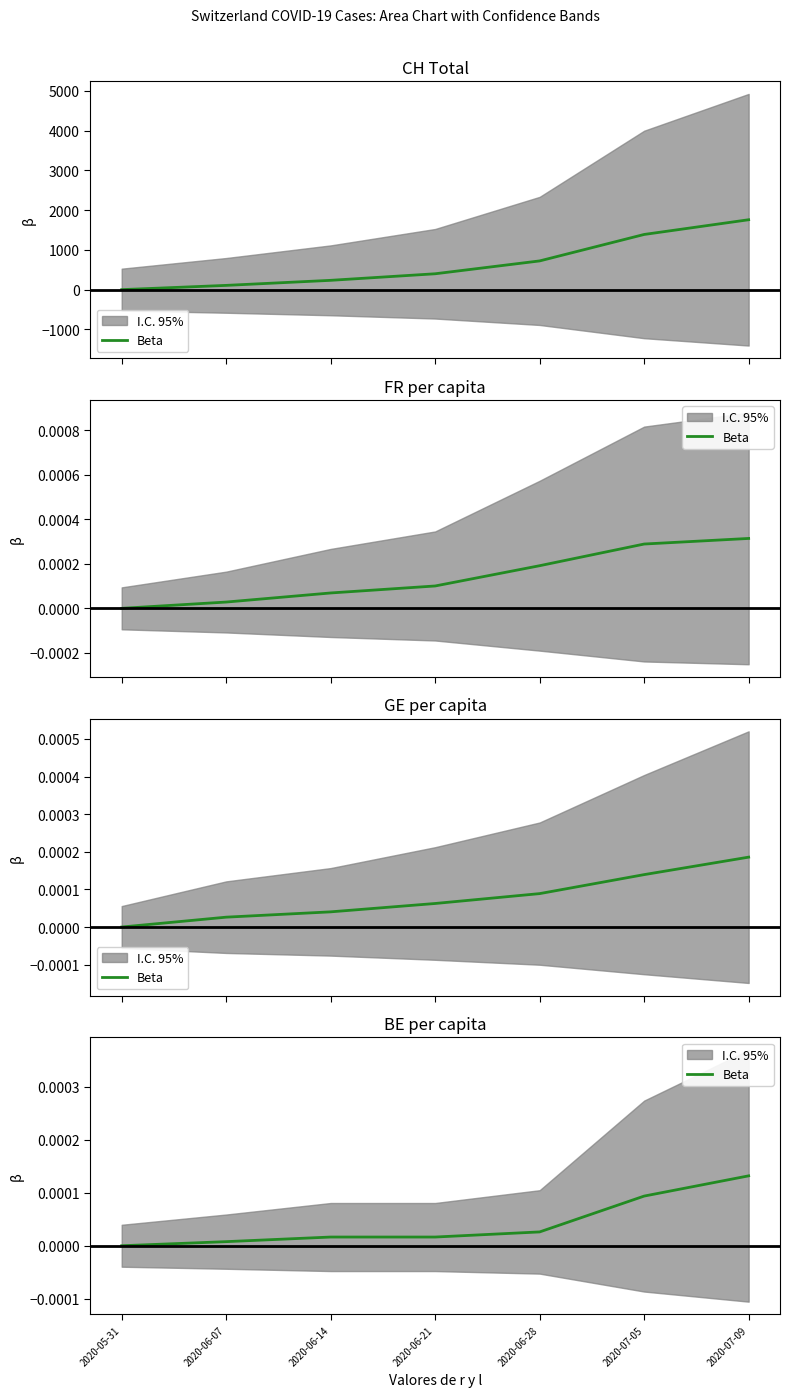

Where is the data nearest to the value 0?

2020-05-31